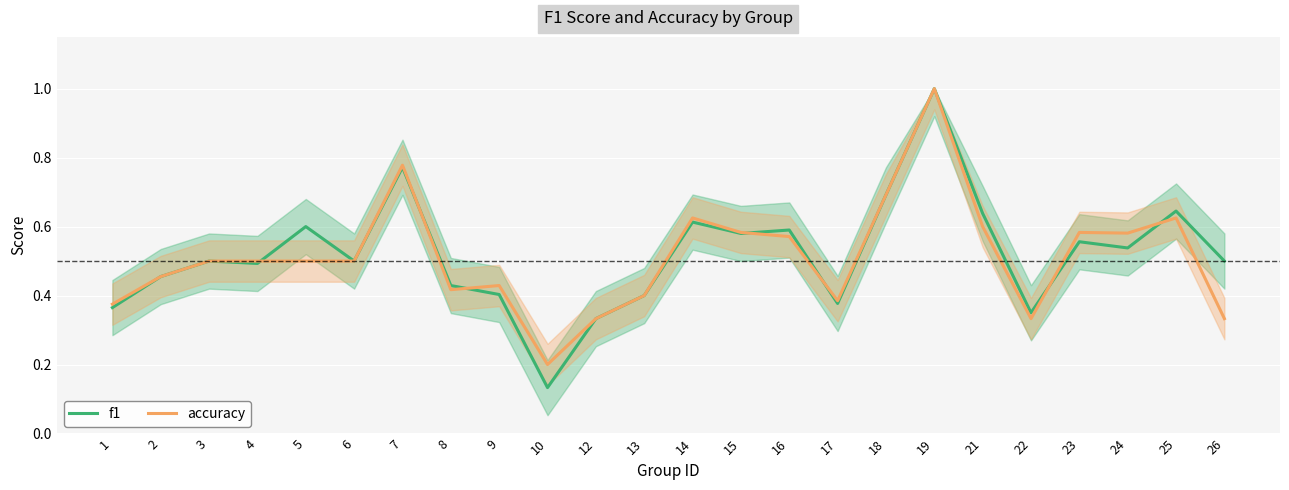

What is the average value of the f1 series?

0.5